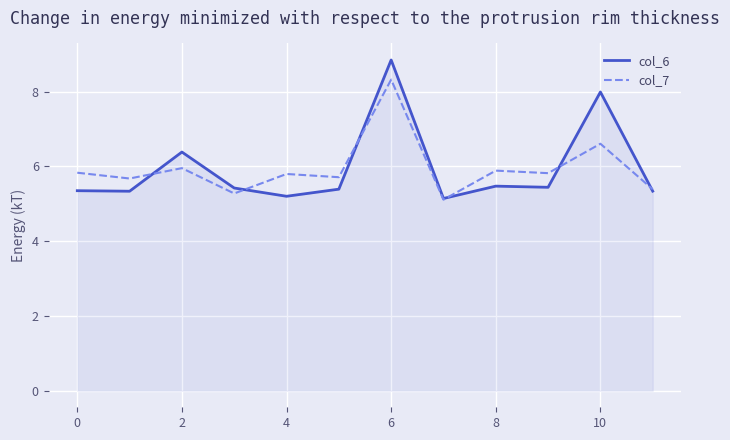

Which series has the widest spread of values?

col_6